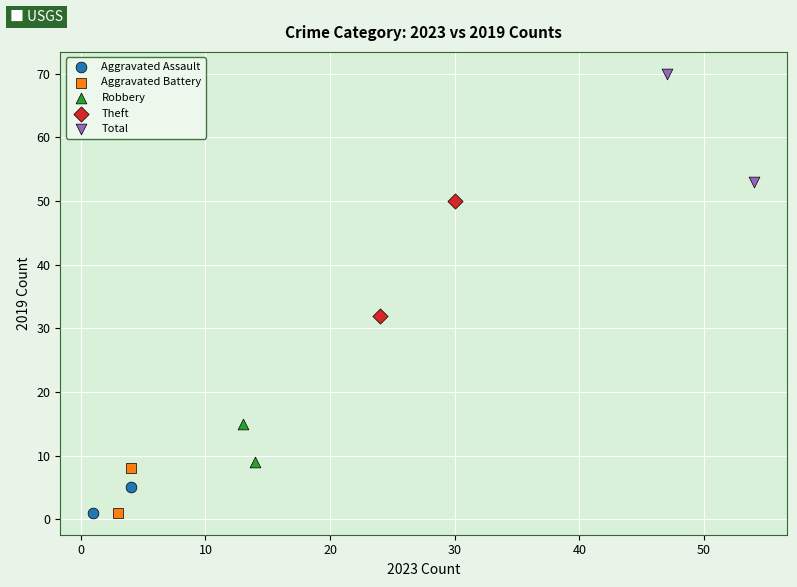

Which series reaches the maximum Y coordinate?

Total